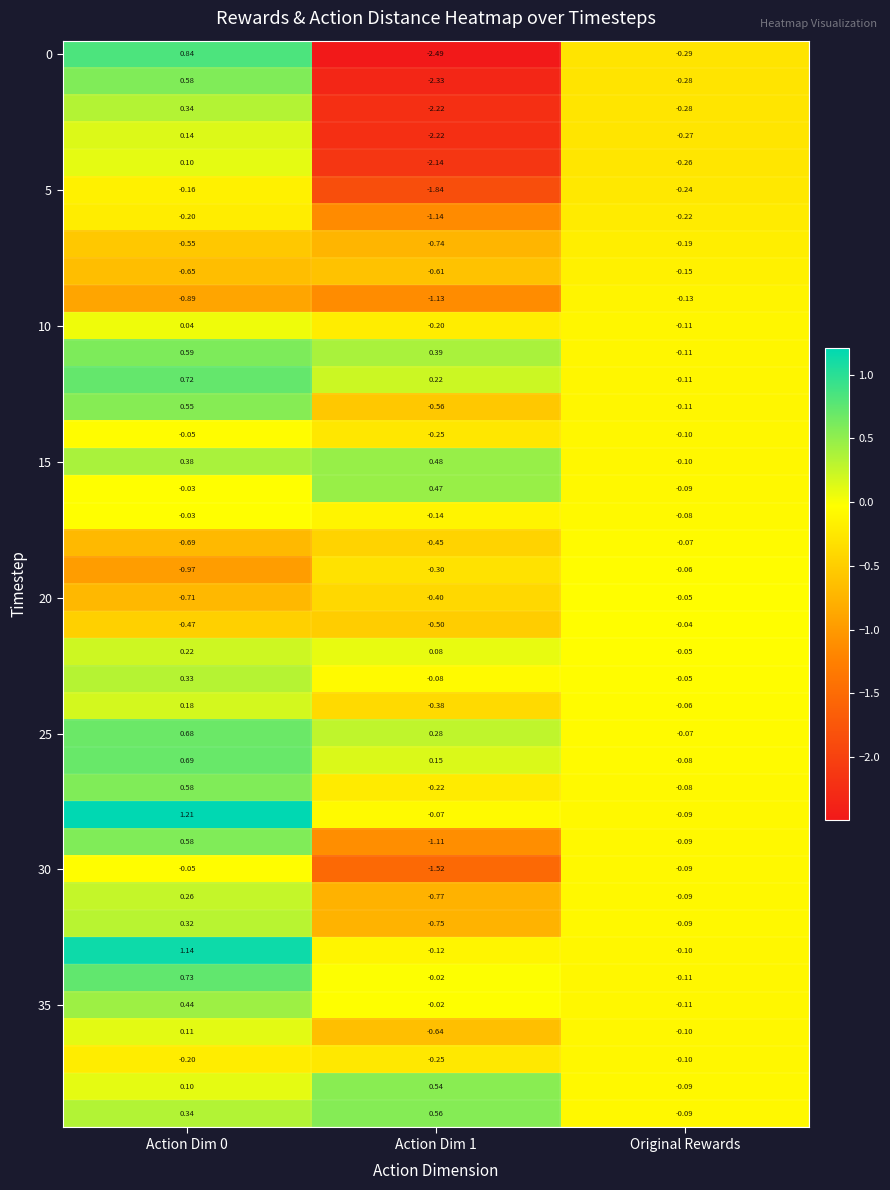

How many categories are shown in the chart?

3